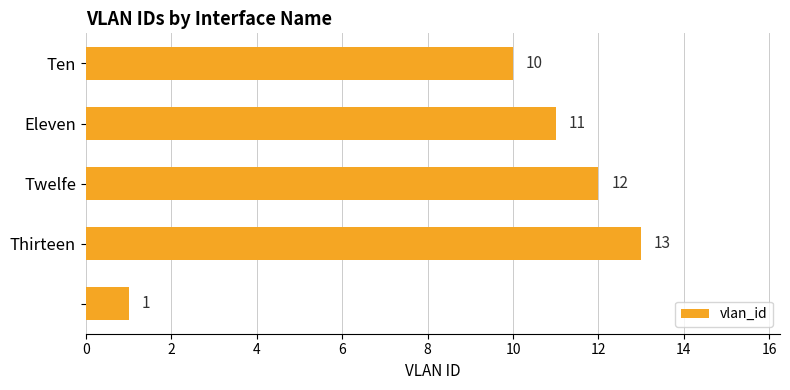

What is the value of the 5th bar from the top?

1